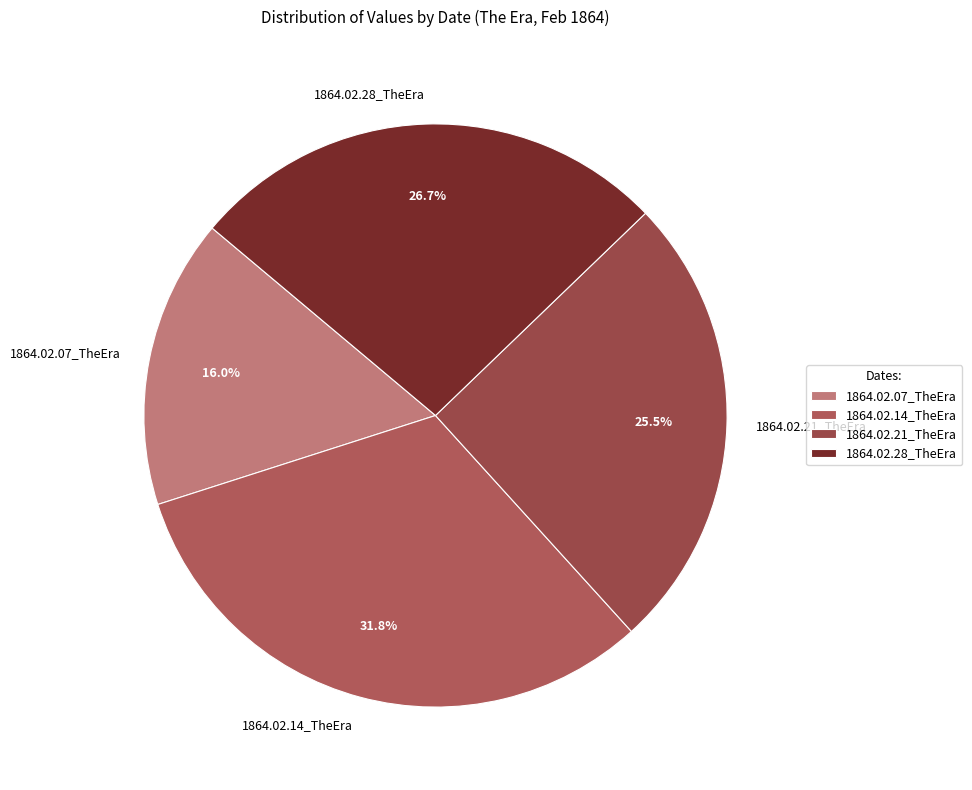

The 1864.02.07_TheEra slice represents 28% of the pie. True or false?

False